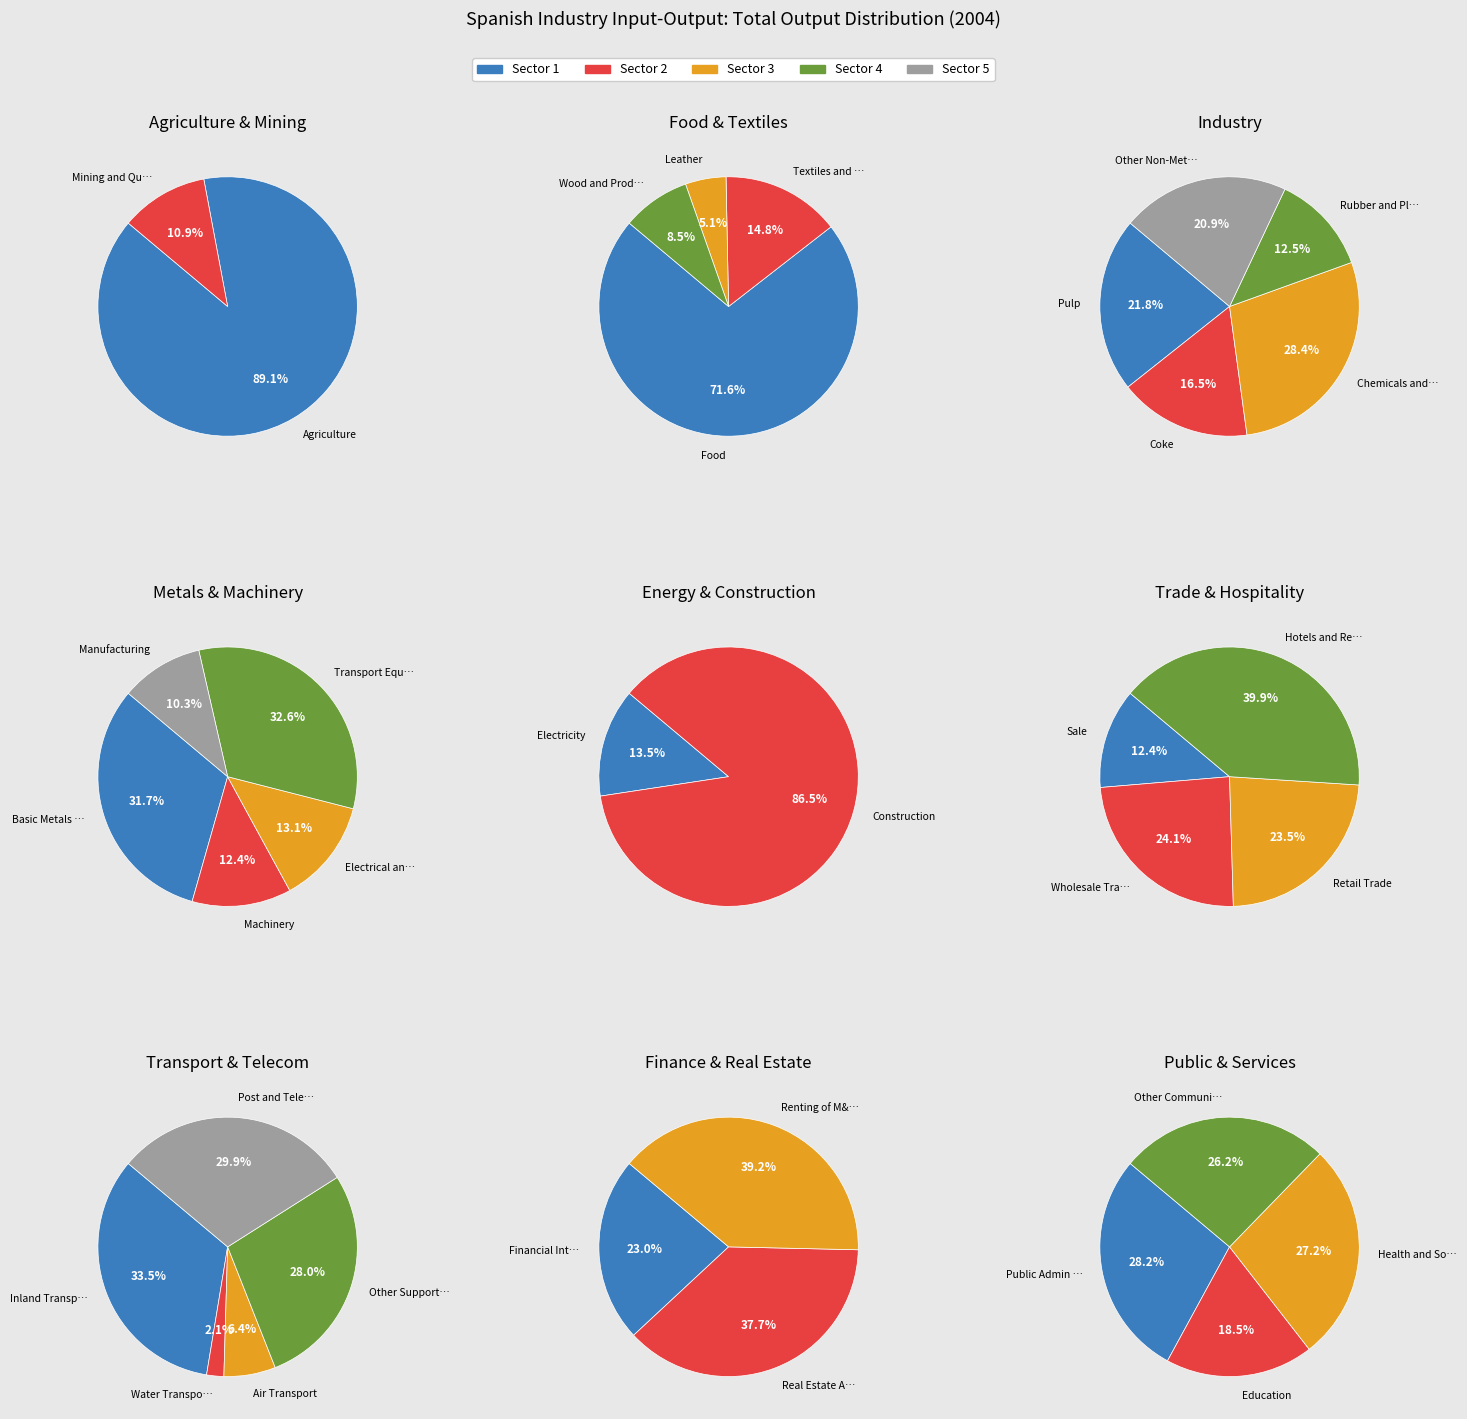

To the nearest percent, what percentage of the pie is 33?

4%